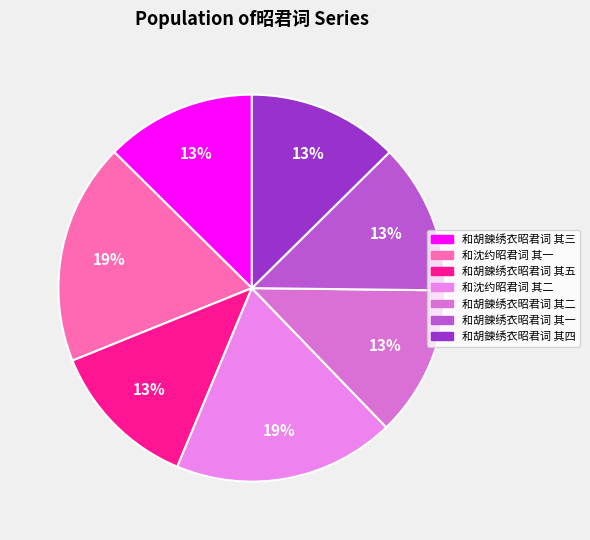

Is there any slice that represents more than half of the pie?

No